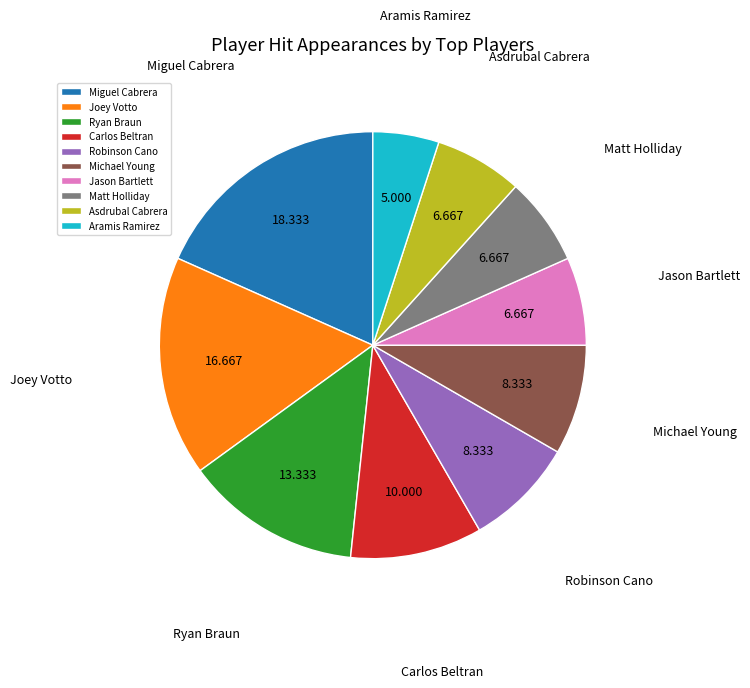

Does any single category account for the majority?

No